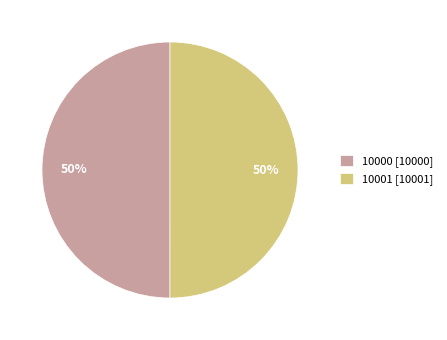

Do 10001 and 10000 together represent more than half of the pie?

Yes